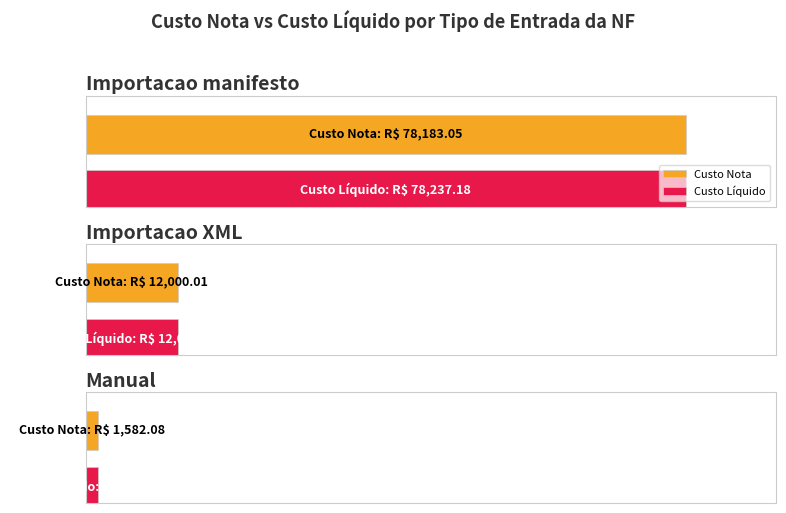

List the series in order of their overall mean, lowest first.

Custo Nota, Custo Liquido